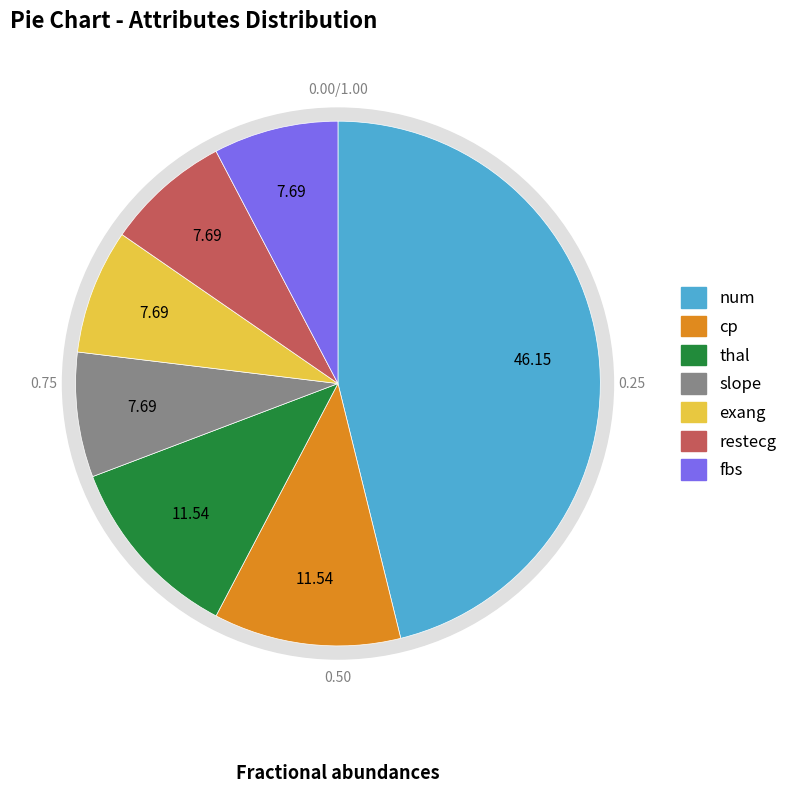

Approximately how many times larger is the value at cp compared to thal?

1.0